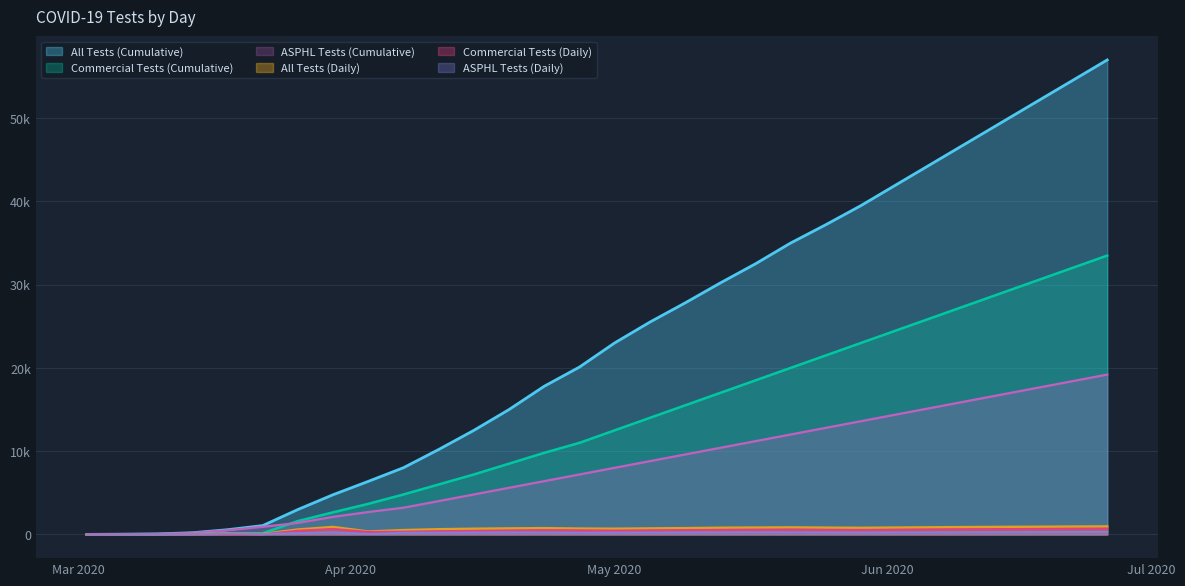

Is it true that ASPHL Tests (Daily) equals 201 at 2020-03-26?

False